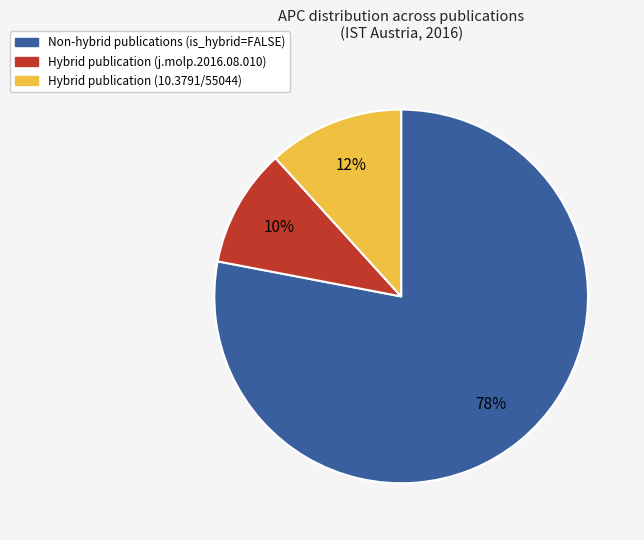

To the nearest percent, what is the average slice percentage?

33%